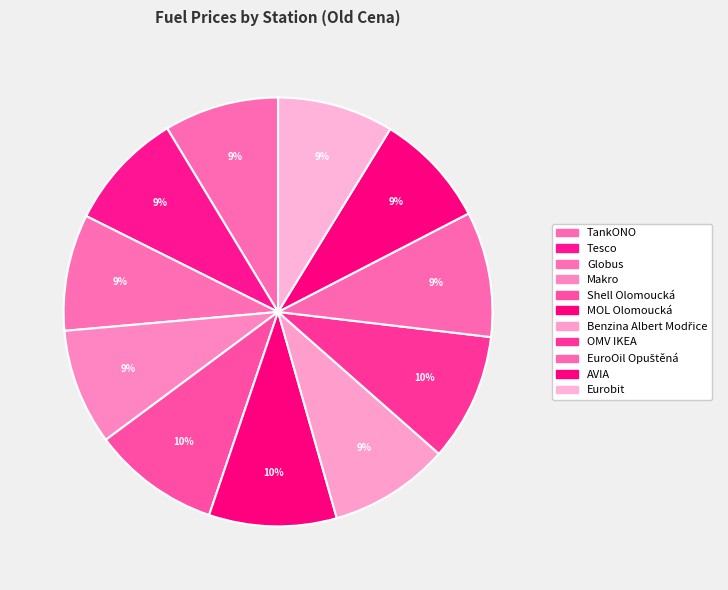

Does OMV IKEA represent more than half of the total?

No